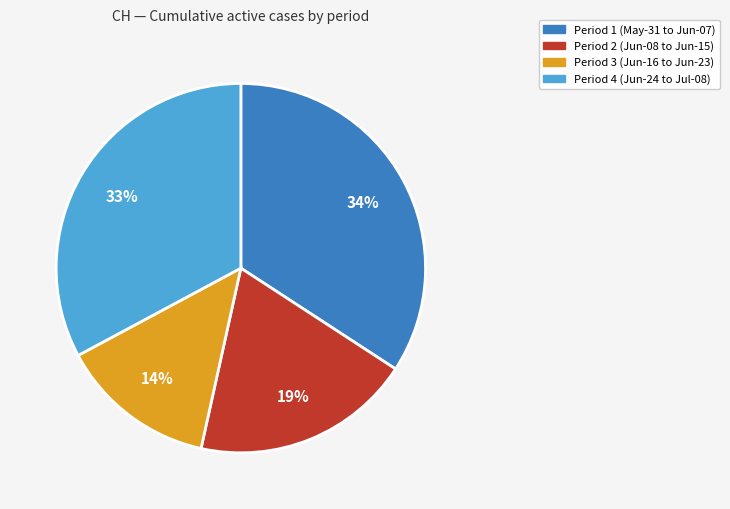

Rank the categories by value from lowest to highest.

Period 3 (Jun-16 to Jun-23), Period 2 (Jun-08 to Jun-15), Period 4 (Jun-24 to Jul-08), Period 1 (May-31 to Jun-07)